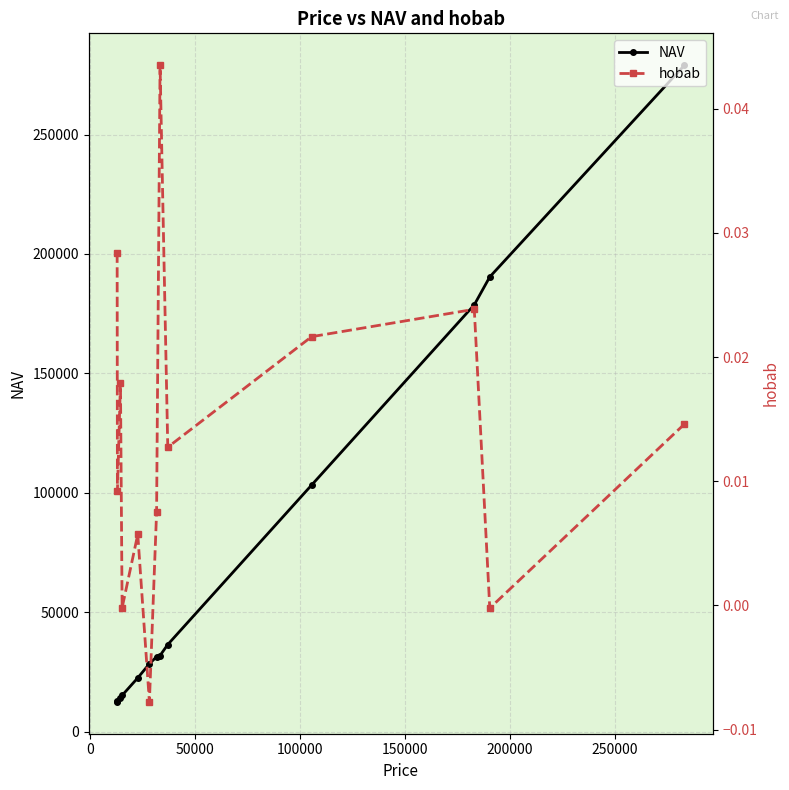

What is the value of the NAV point at the 6th from the left?

28435